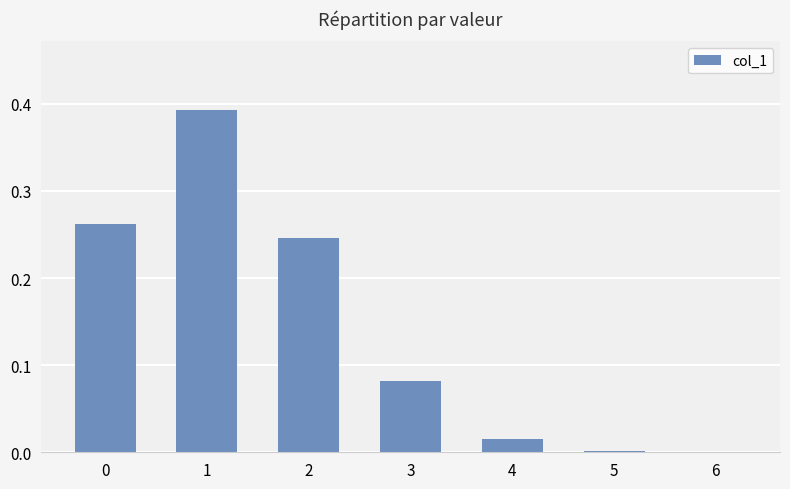

Is it true that the value at 1 is 0.2?

False